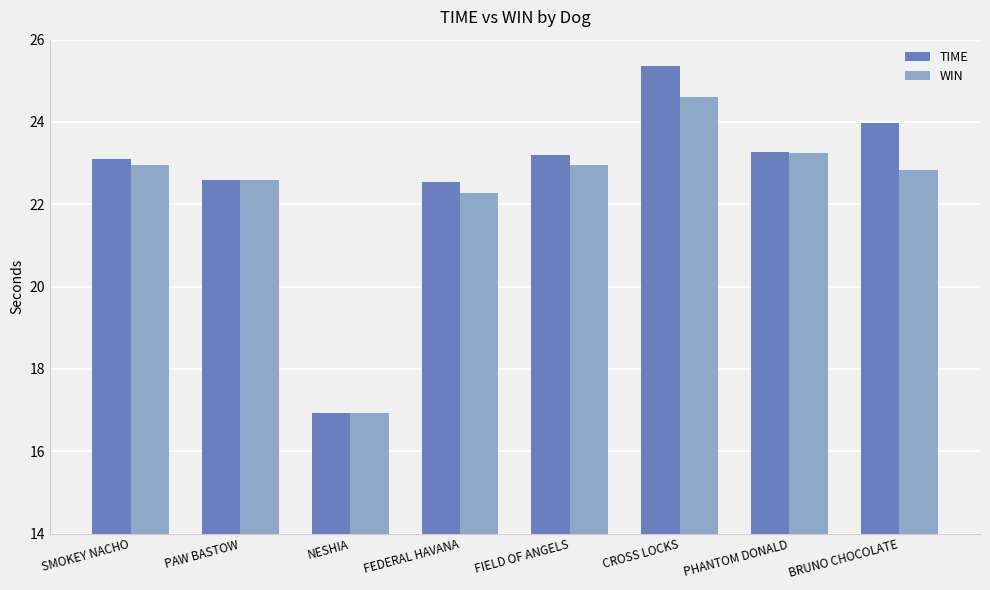

What is the sum of all WIN values?

178.4